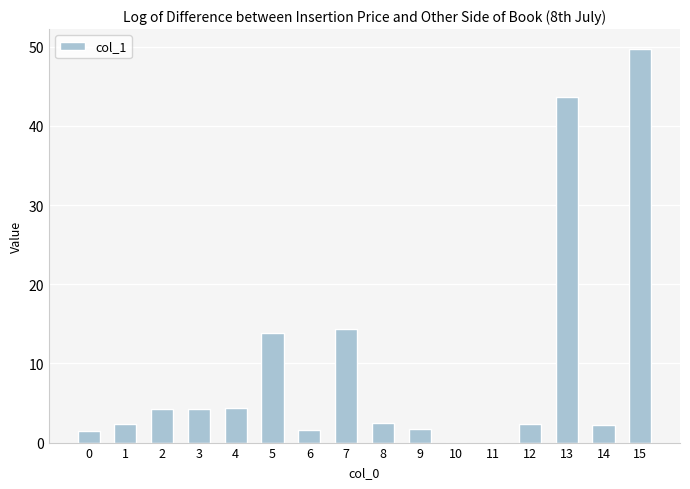

What is the sum of all values?

148.7